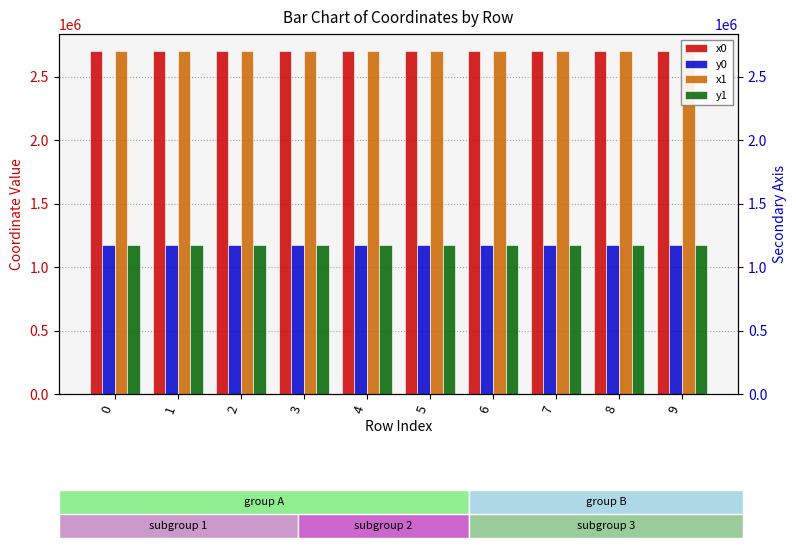

The y1 series shows 1170678.9 at 5. True or false?

True